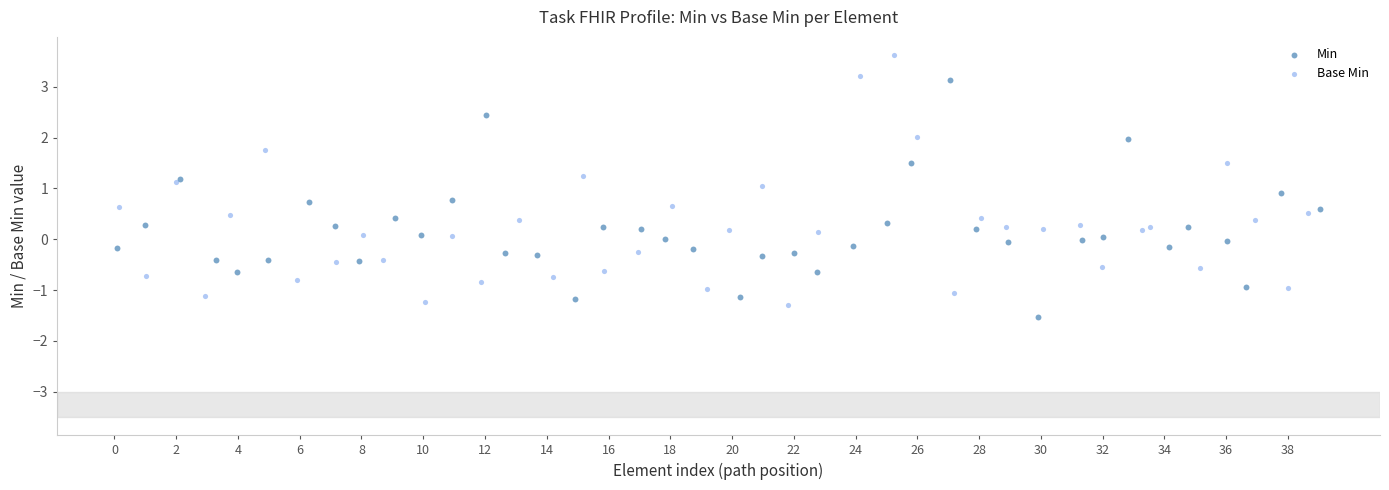

Which series contains the highest Y value?

Base Min